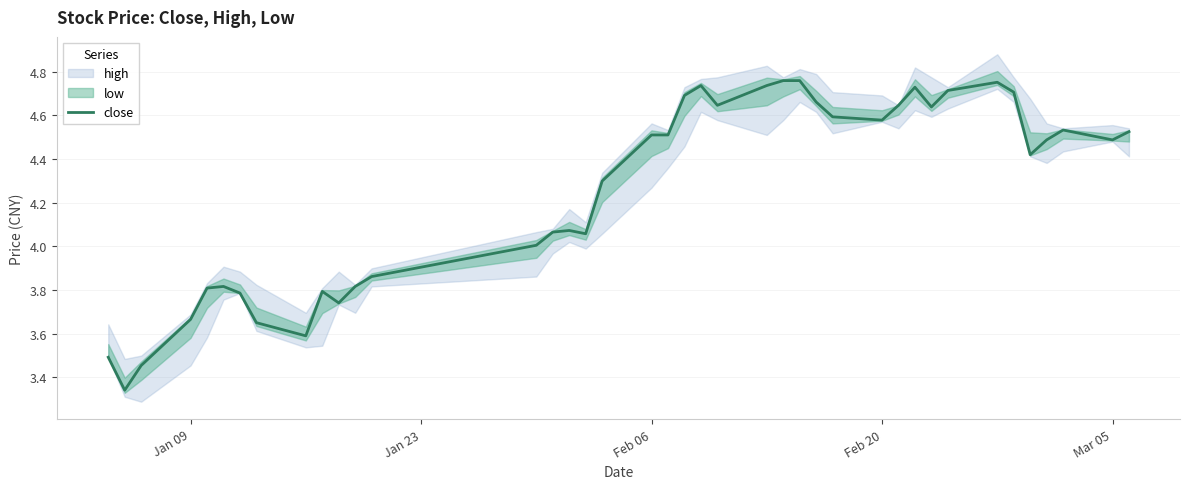

Reading left to right, extract all data points from this chart.

3.5	3.3	3.5	3.7	3.8	3.8	3.8	3.7	3.6	3.8	3.7	3.8	3.9	4.0	4.1	4.1	4.1	4.3	4.5	4.5	4.7	4.7	4.6	4.7	4.8	4.8	4.7	4.6	4.6	4.6	4.7	4.6	4.7	4.8	4.7	4.4	4.5	4.5	4.5	4.5